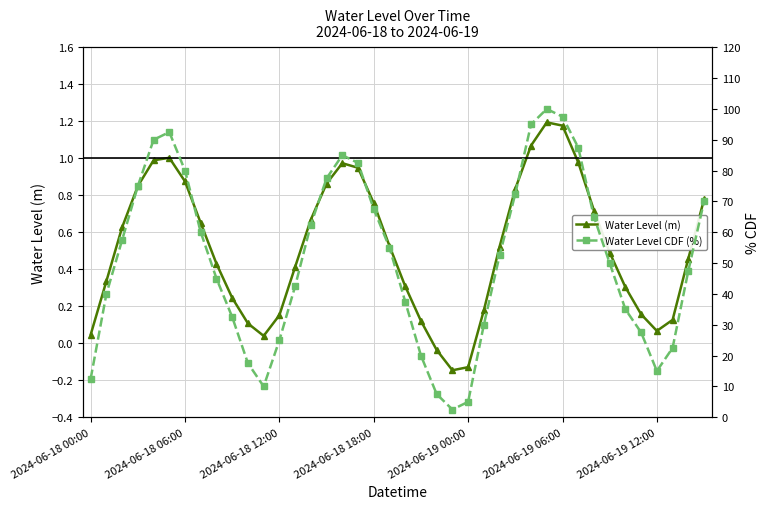

True or false: Water Level (m) has more than 2 interior local peaks.

True